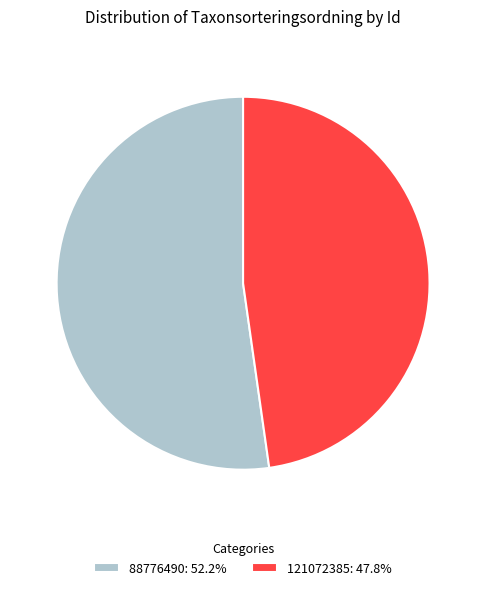

How many slices are in this pie chart?

2